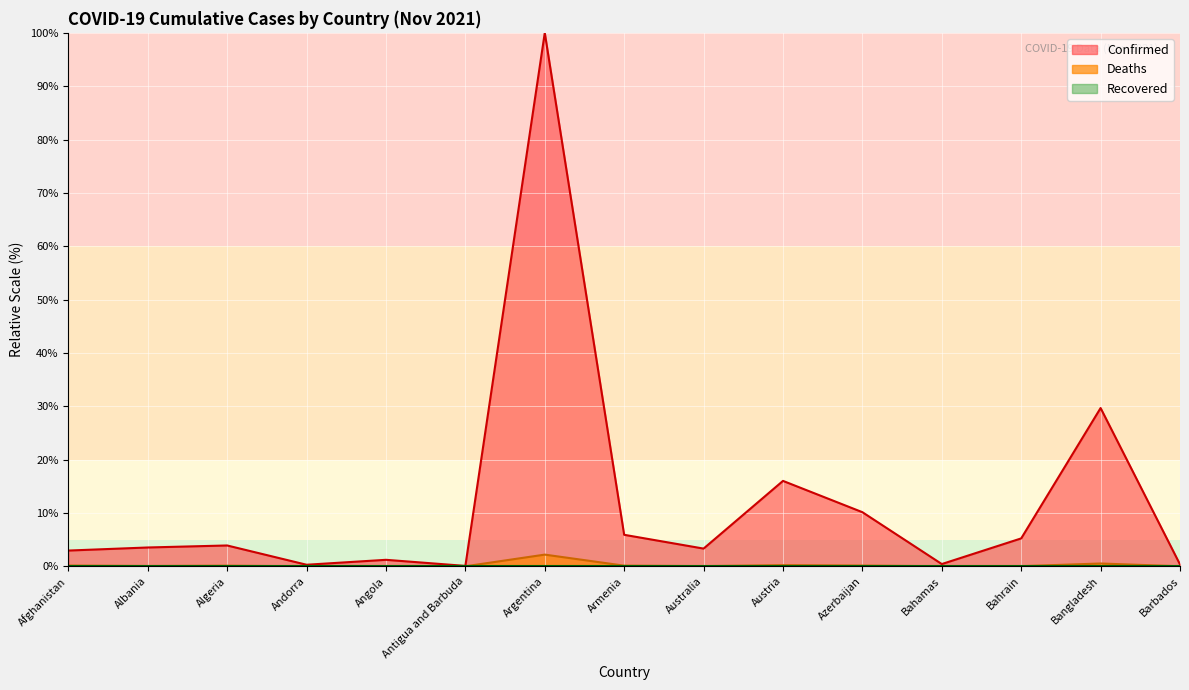

The value of Deaths at Bangladesh is 0.5. True or false?

True